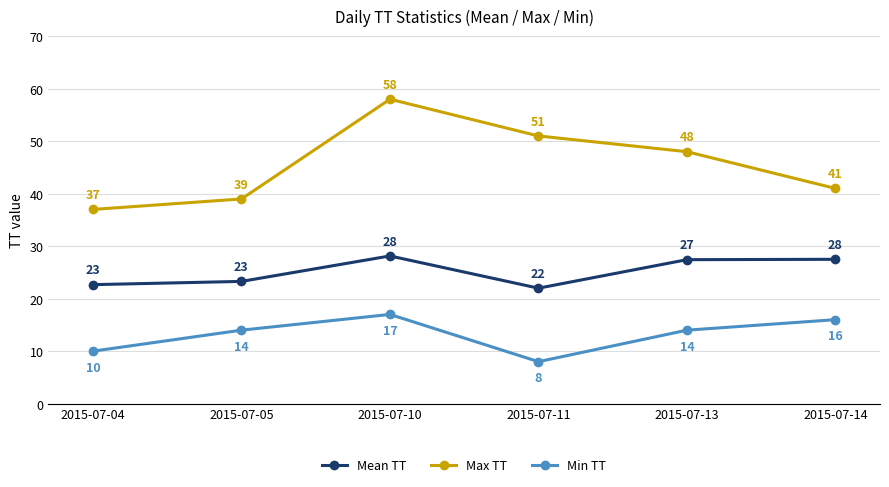

At which label does Mean TT first exceed 27?

2015-07-10